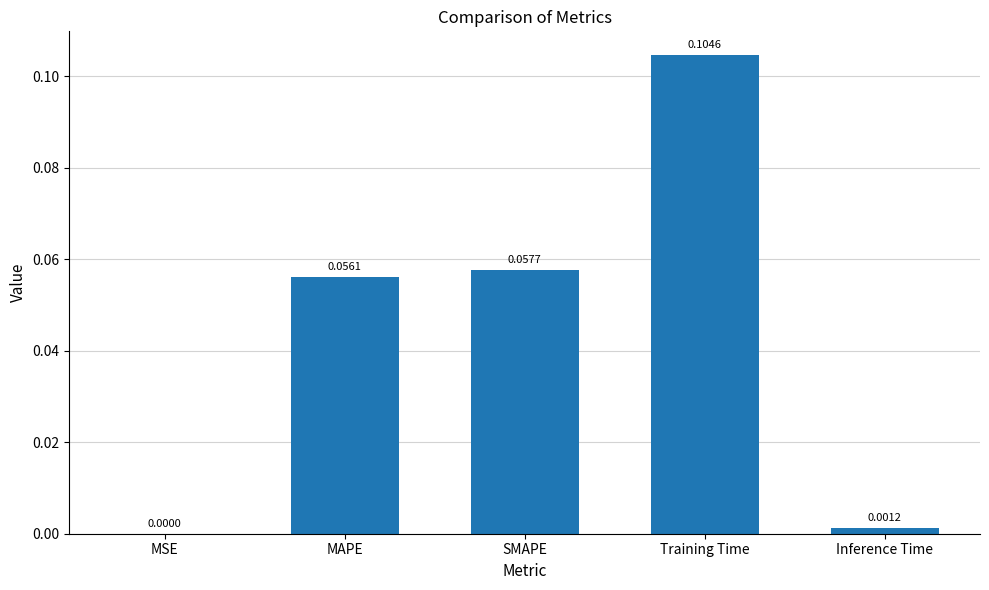

What is the sum of the values at Training Time and SMAPE?

0.2